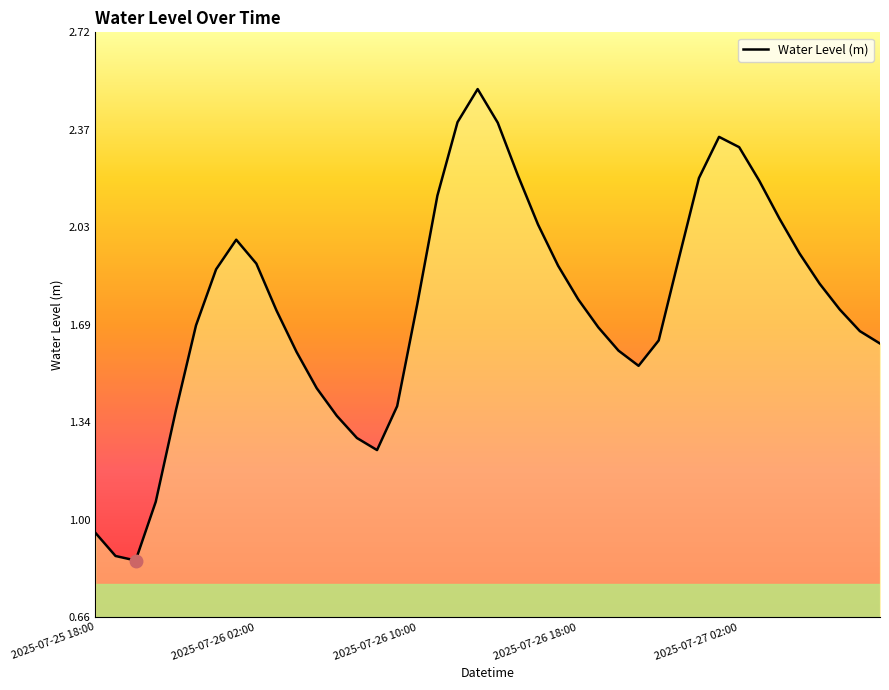

What is the greatest value displayed?

2.5